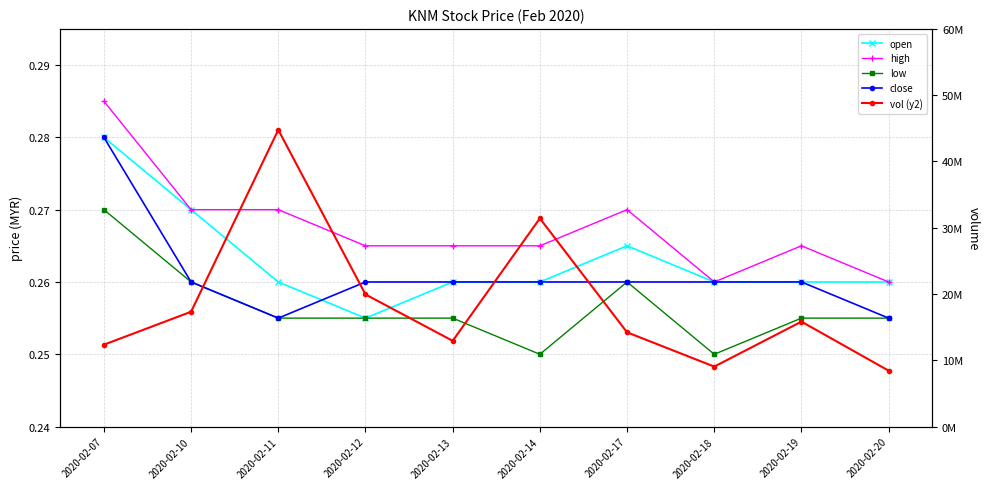

At which category does the chart reach its minimum across all series?

2020-02-14